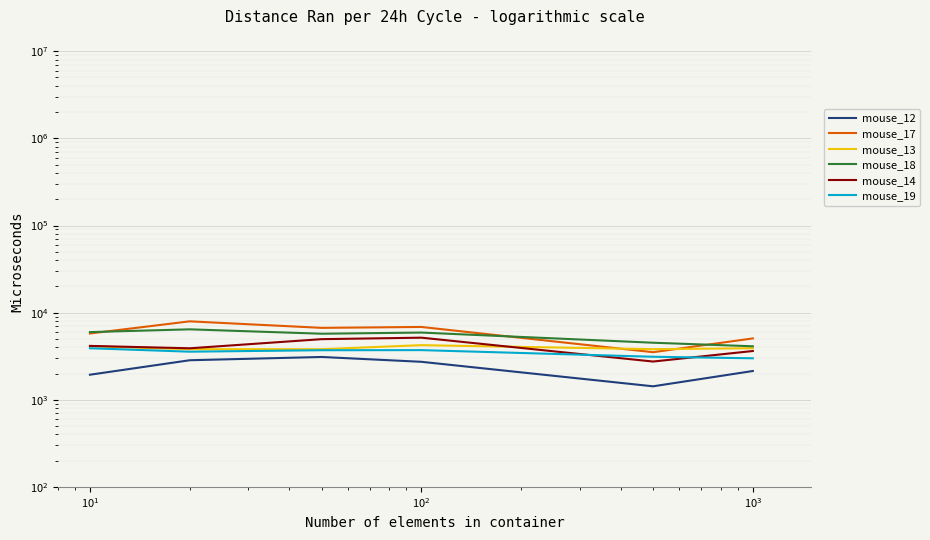

The mouse_14 series shows 1150.9 at $\mathdefault{10^{3}}$. True or false?

False